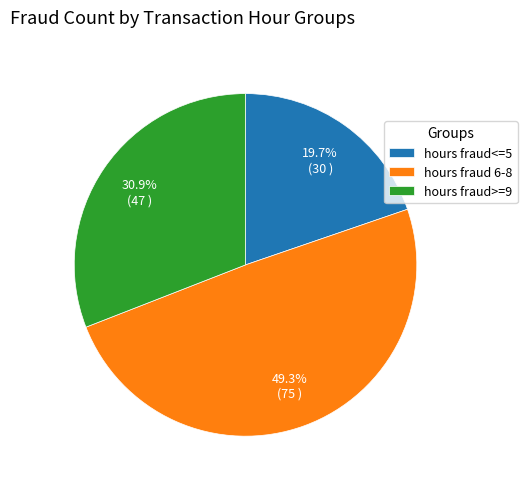

What is the largest slice in the pie chart?

hours fraud 6-8